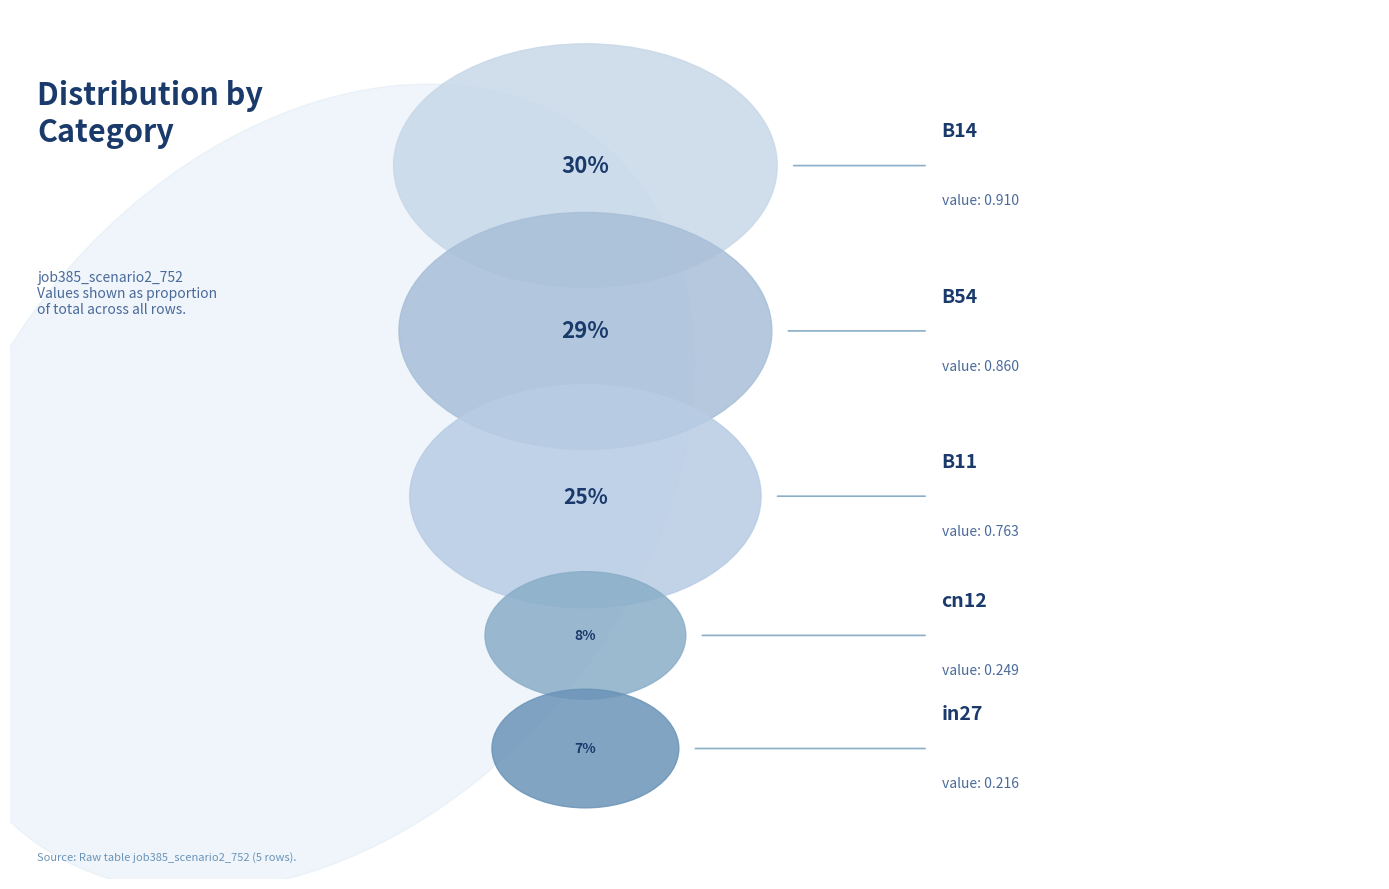

To the nearest percent, what is the combined percentage of B14 and cn12?

39%